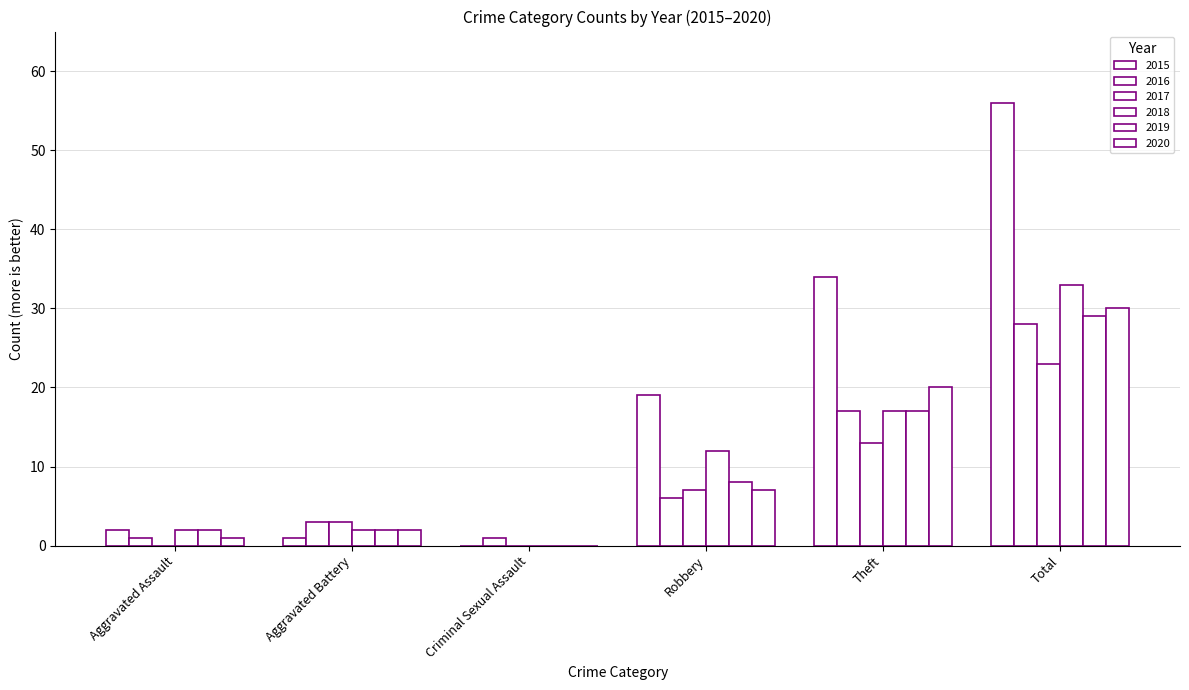

Reading left to right, extract all data points from this chart.

2015: Aggravated Assault=2	Aggravated Battery=1	Criminal Sexual Assault=0	Robbery=19	Theft=34	Total=56
2016: Aggravated Assault=1	Aggravated Battery=3	Criminal Sexual Assault=1	Robbery=6	Theft=17	Total=28
2017: Aggravated Assault=0	Aggravated Battery=3	Criminal Sexual Assault=0	Robbery=7	Theft=13	Total=23
2018: Aggravated Assault=2	Aggravated Battery=2	Criminal Sexual Assault=0	Robbery=12	Theft=17	Total=33
2019: Aggravated Assault=2	Aggravated Battery=2	Criminal Sexual Assault=0	Robbery=8	Theft=17	Total=29
2020: Aggravated Assault=1	Aggravated Battery=2	Criminal Sexual Assault=0	Robbery=7	Theft=20	Total=30